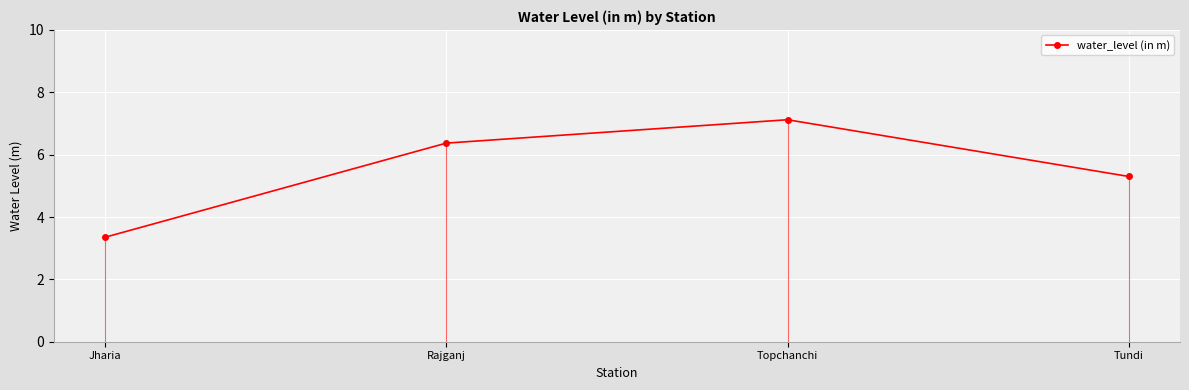

What is the label of the 2nd point from the left?

Rajganj